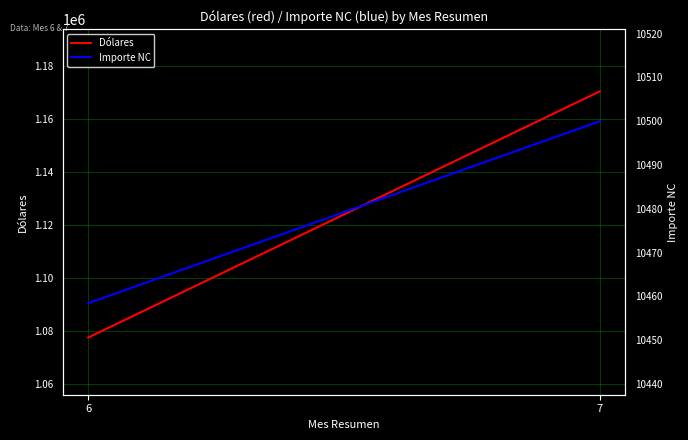

What is the difference between the maximum and minimum values in the Importe NC series?

41.6